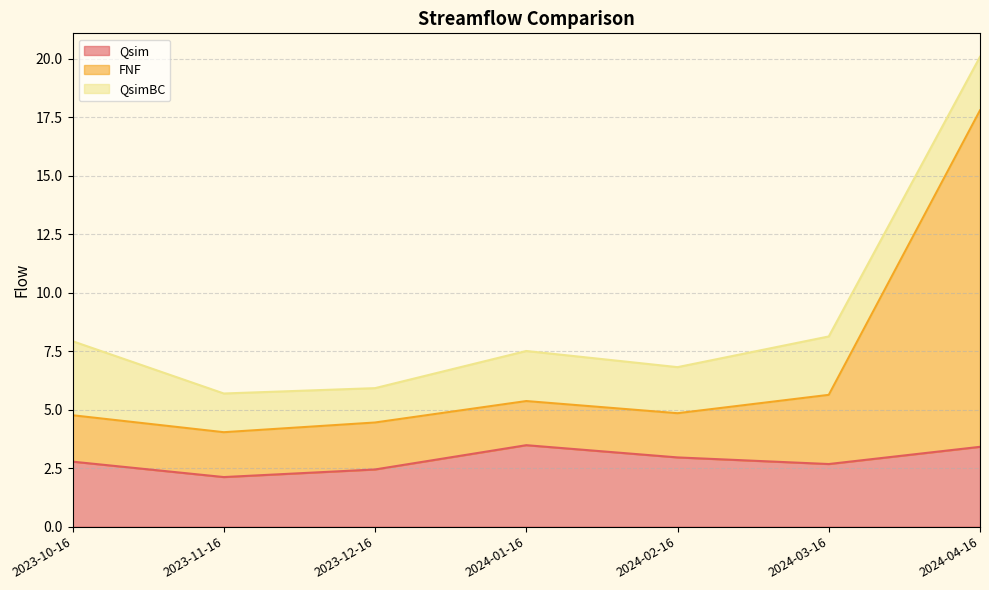

What is the maximum value for Qsim?

3.5